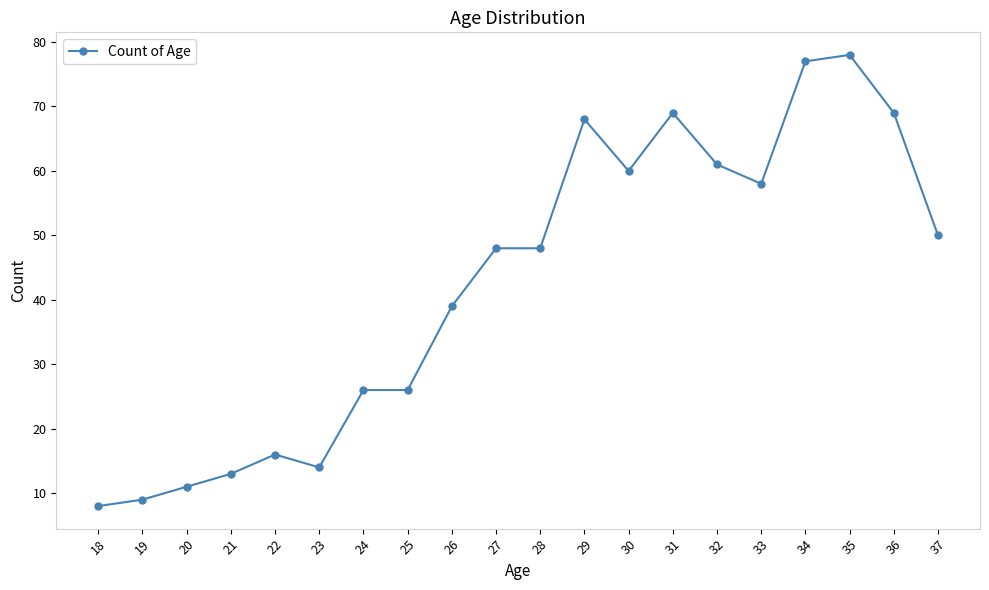

Approximately how many times larger is the value at 24 compared to 19?

2.9